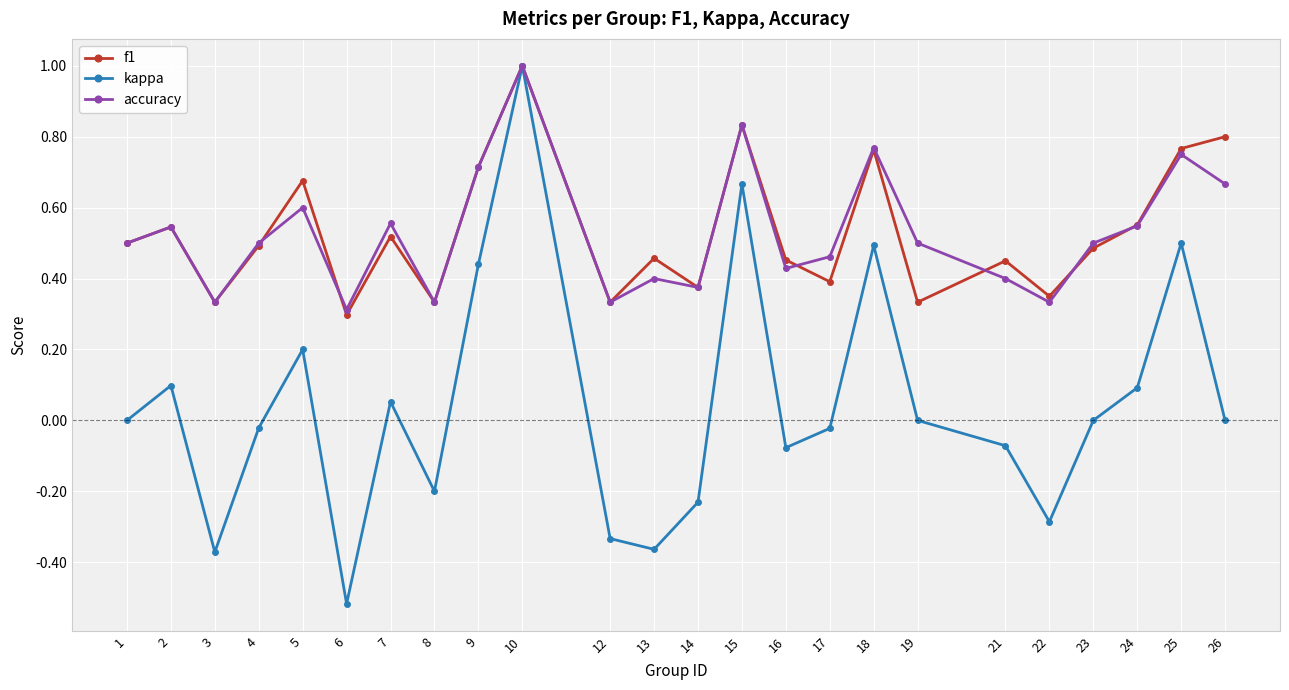

How many distinct data groups are displayed?

3